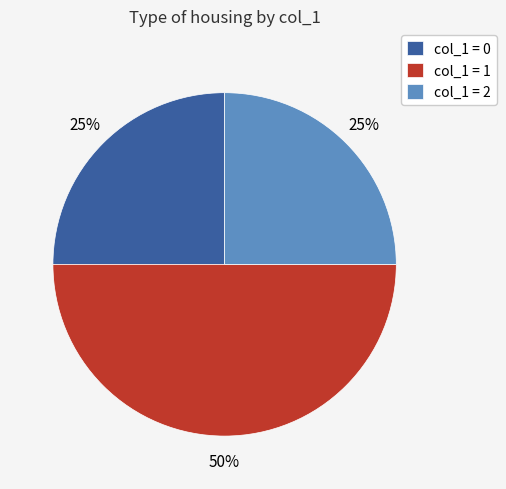

Do col_1 = 1 and col_1 = 2 together represent more than half of the pie?

Yes